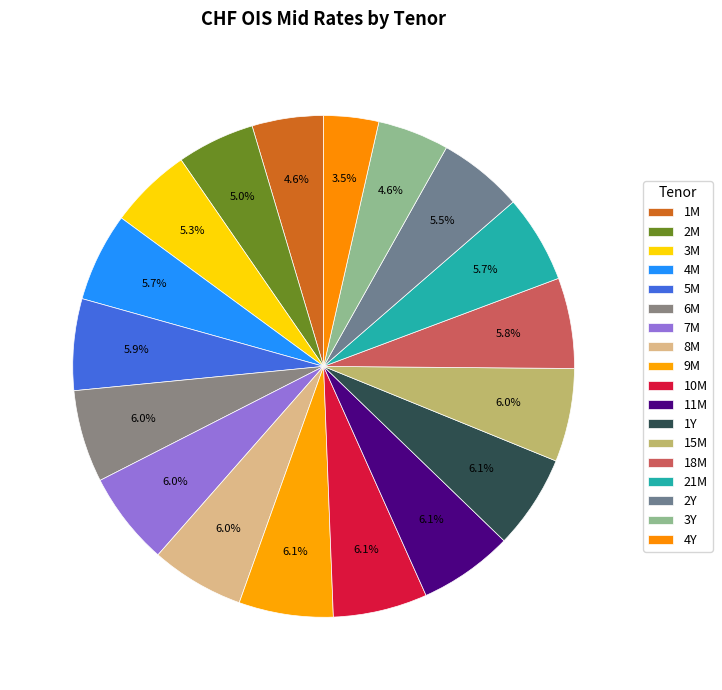

How many slices are in this pie chart?

18